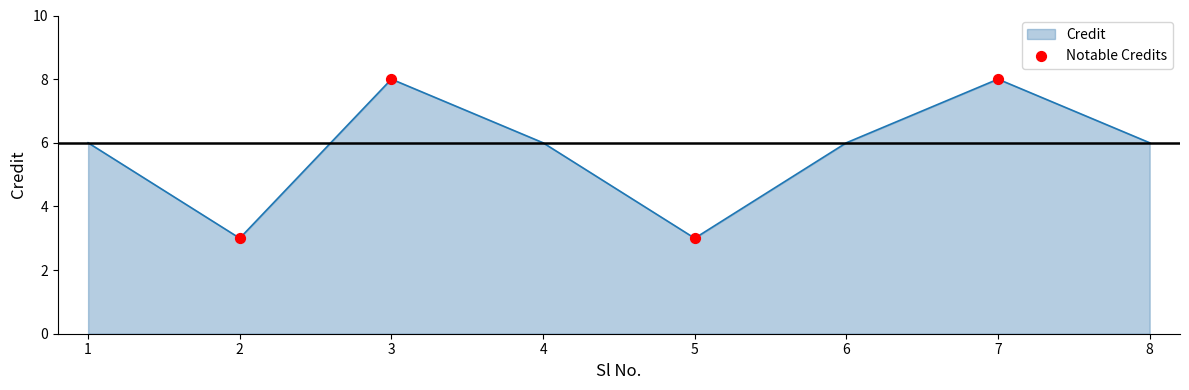

What is the change in value from 2 to 3?

+5